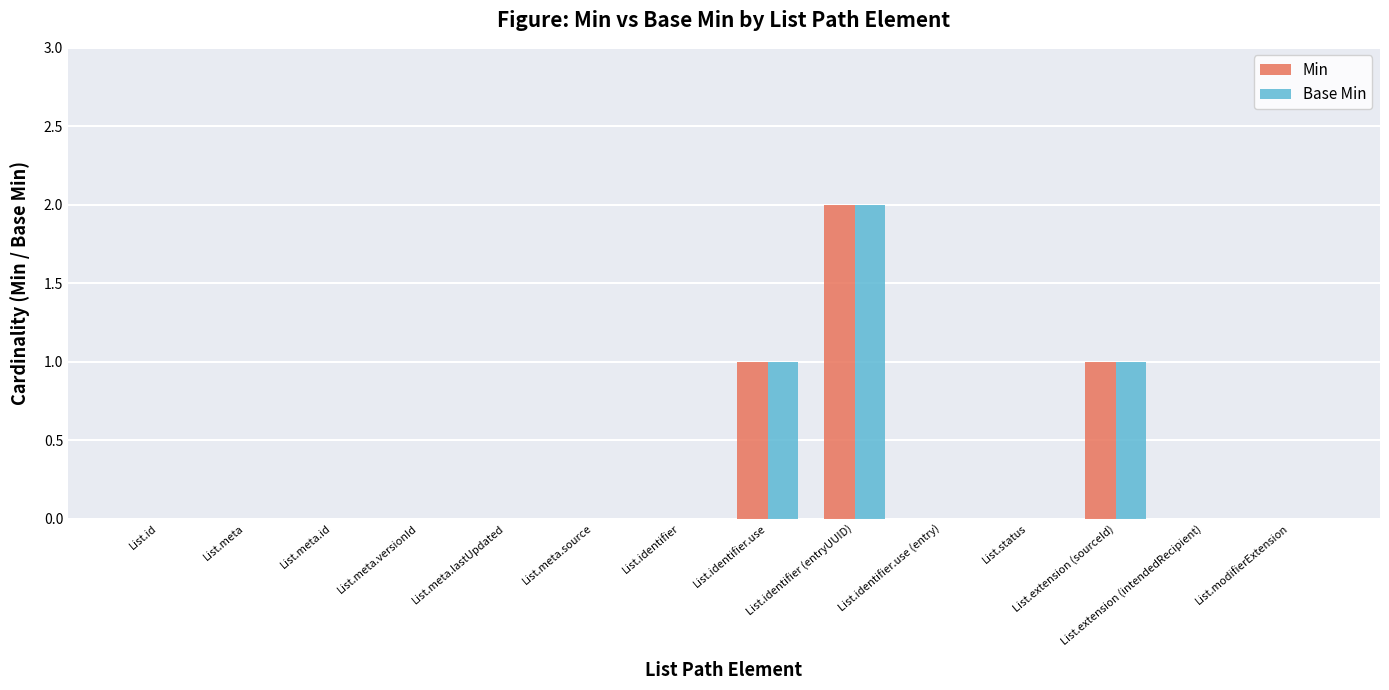

What is the maximum value for Min?

2